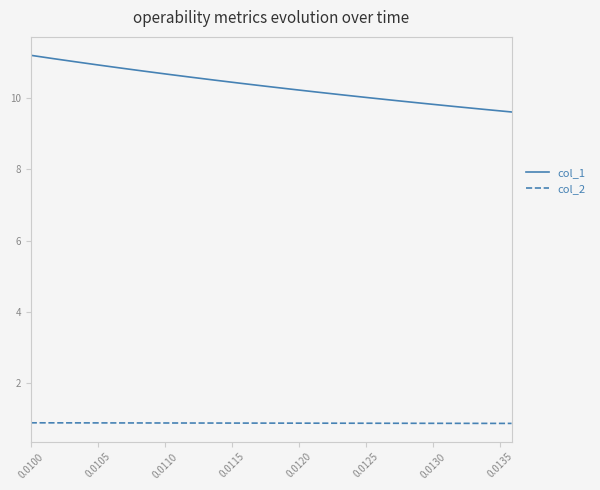

Rank the series by their average value, from highest to lowest.

col_1, col_2